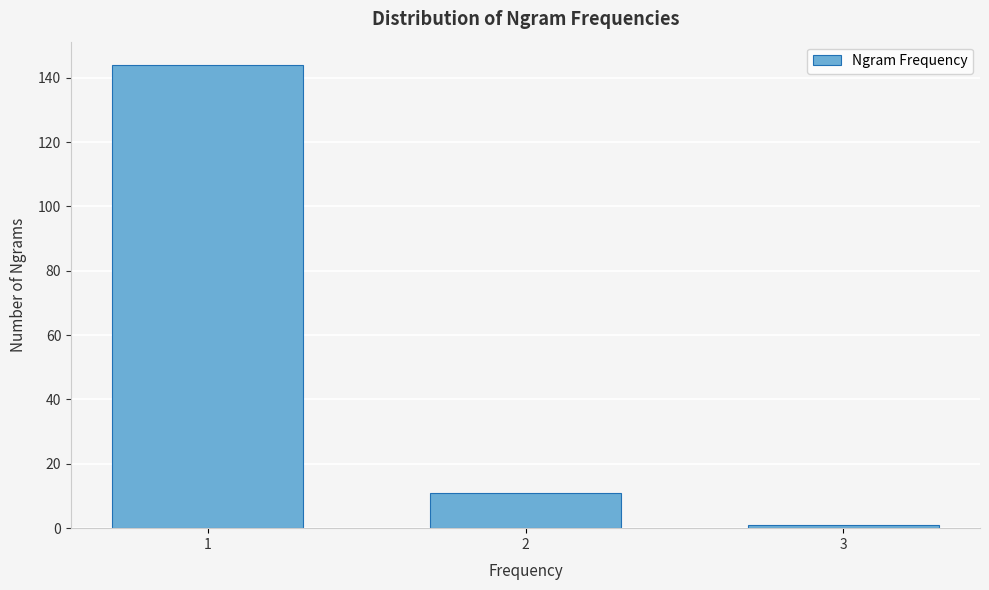

Reading left to right, what are all the values shown in this chart?

144	11	1